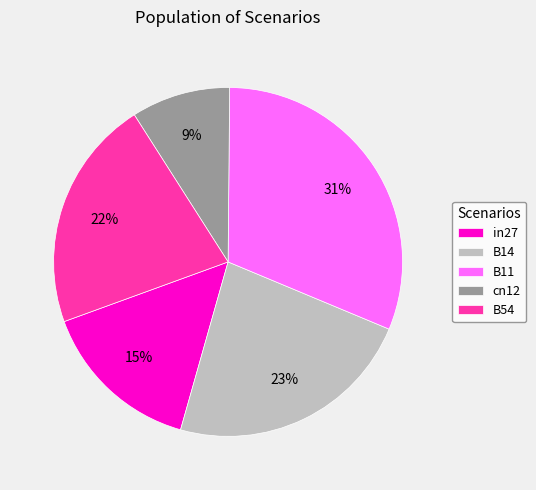

To the nearest percent, what is the combined percentage of cn12 and B11?

40%